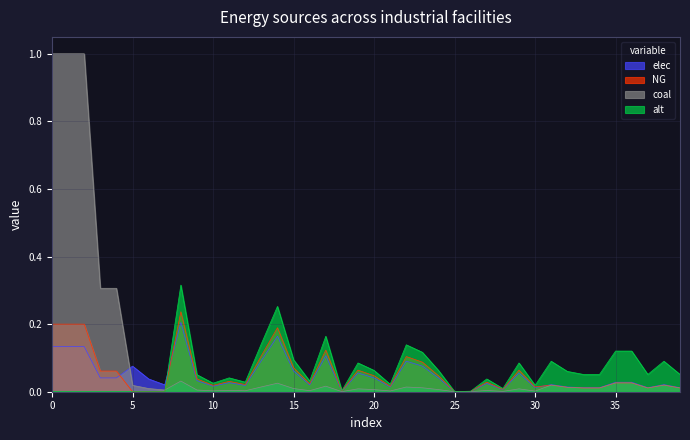

True or false: alt and NG cross at least once.

False